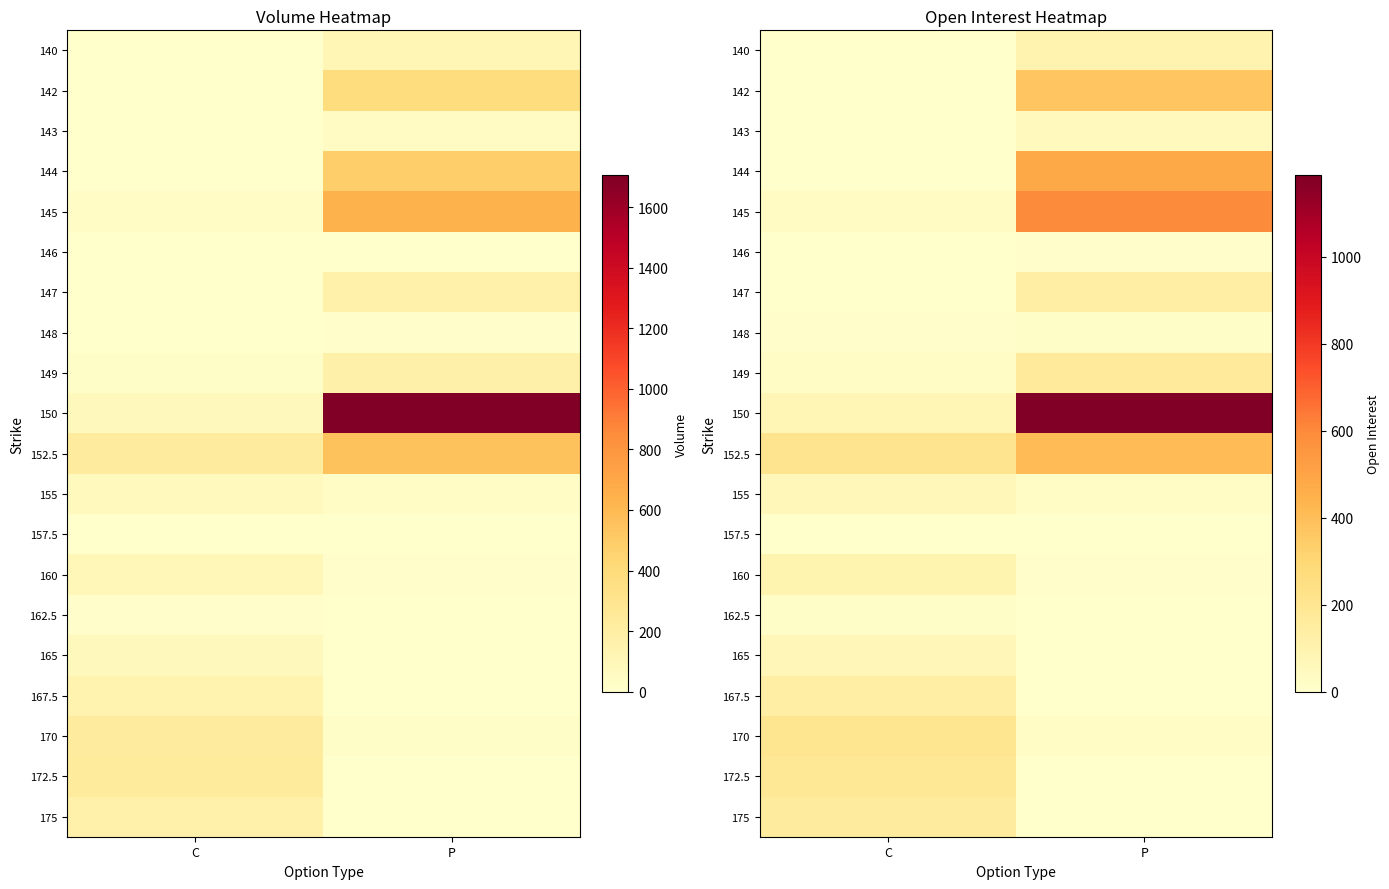

What is the sum of the 145 values at P and C?

626